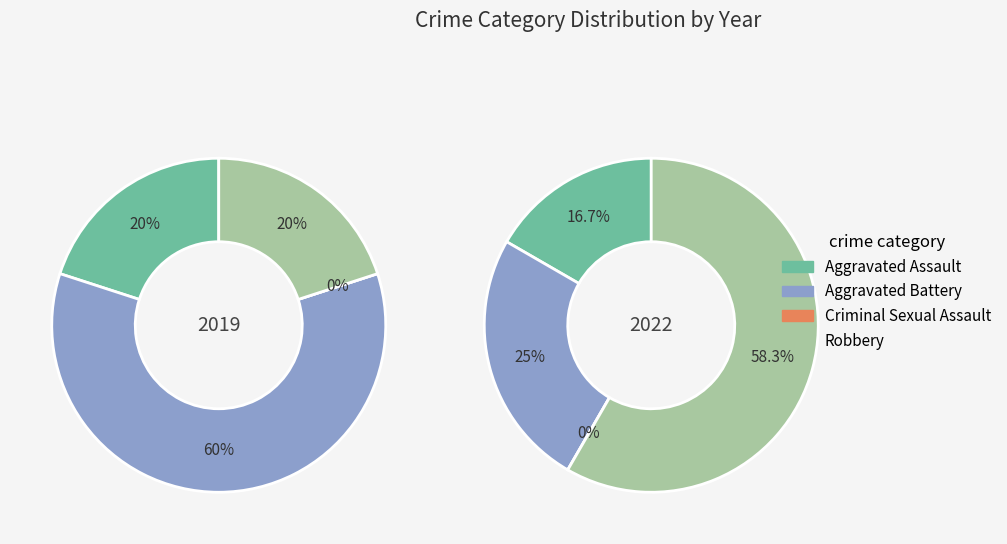

To the nearest percent, what portion does values_2022 represent?

25%